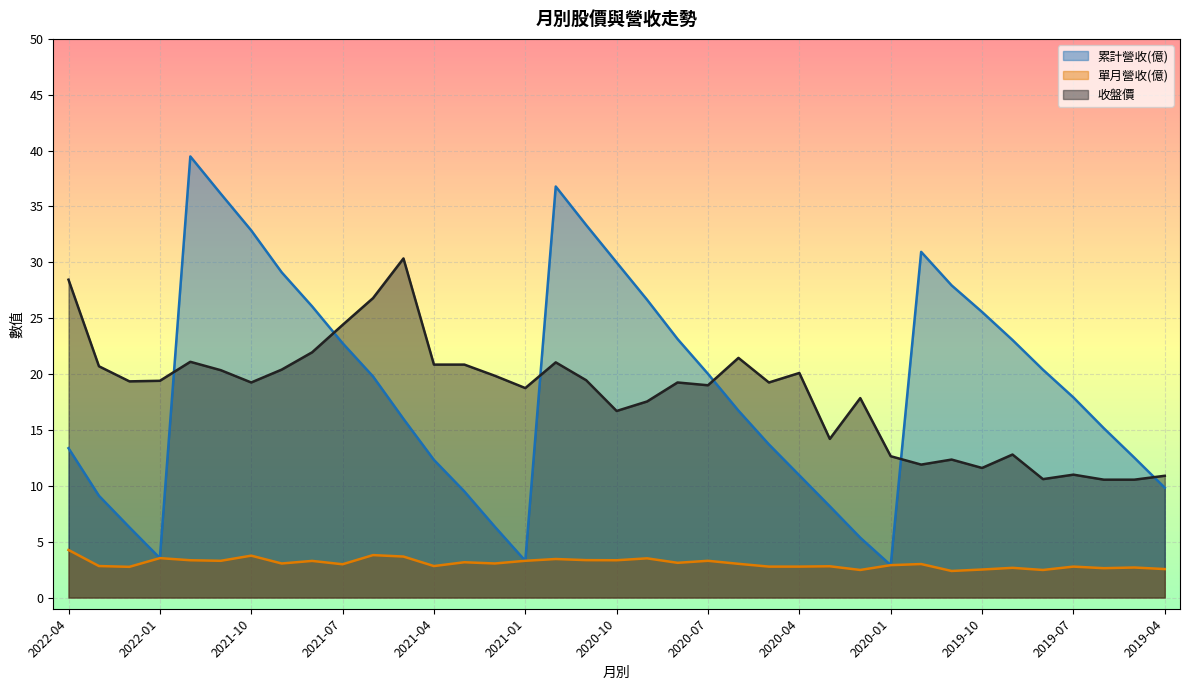

What is the total value across all series at 2022-03?

32.6